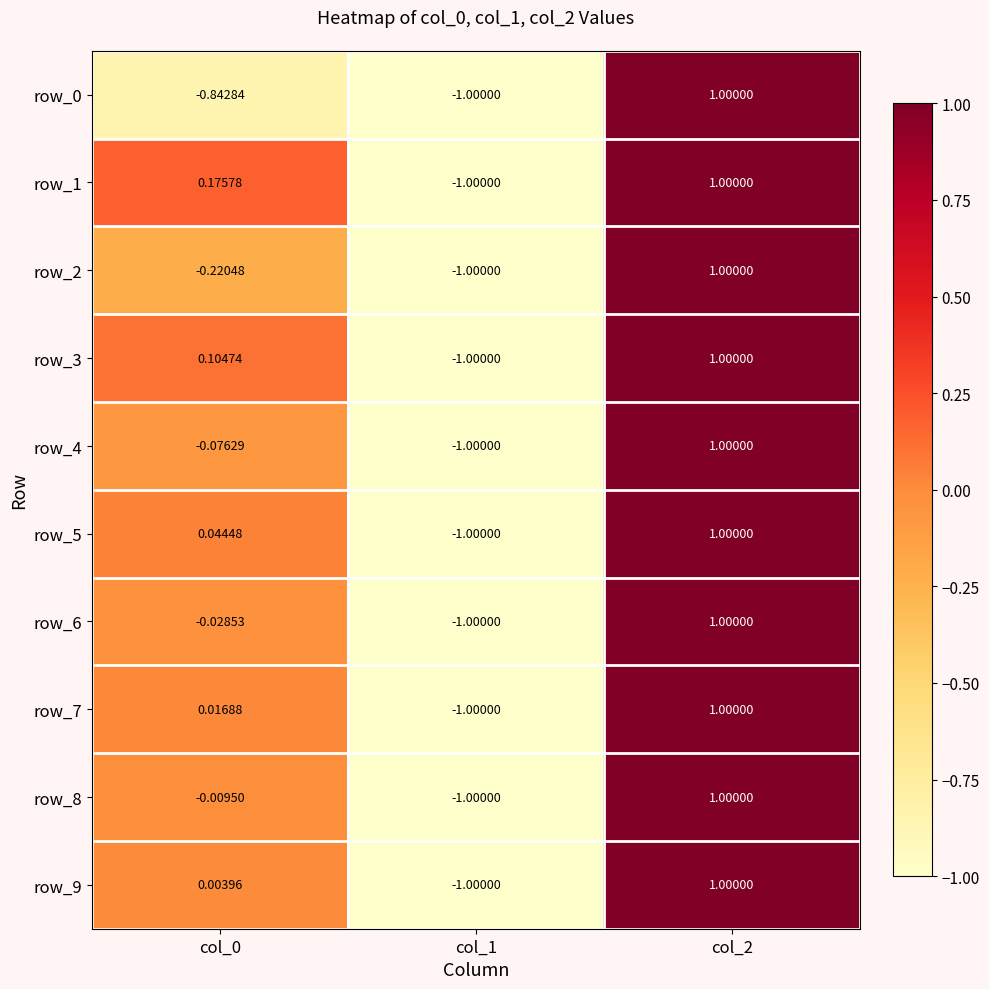

Is the value of row_9 at col_0 greater than the value of row_5 at col_0?

No